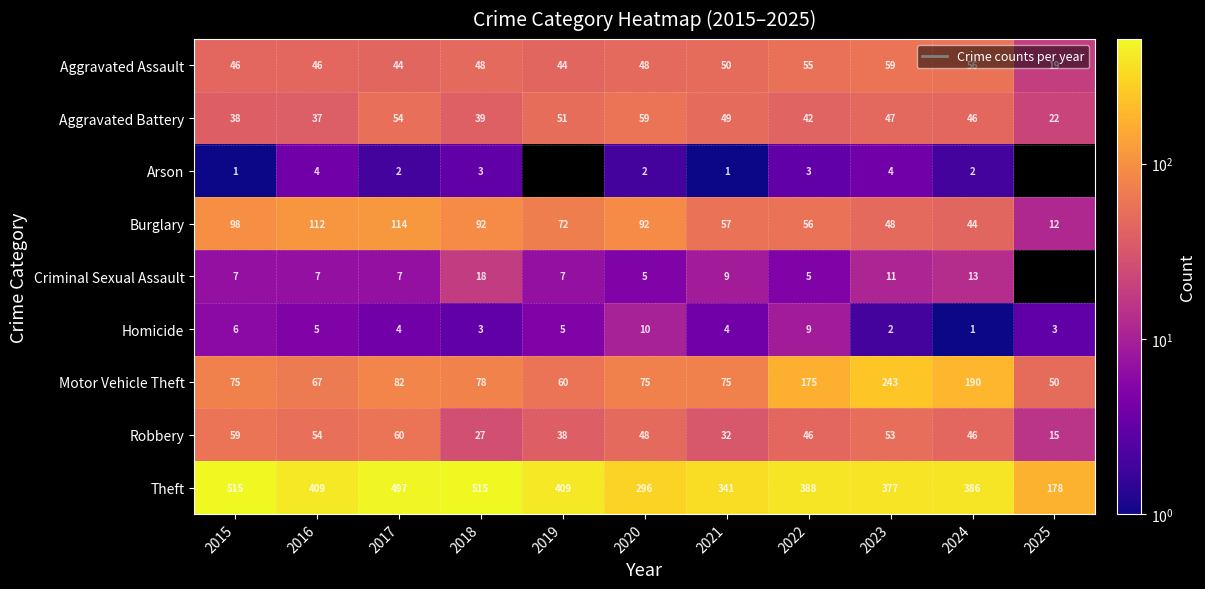

What is the total value across all series at 2018?

823